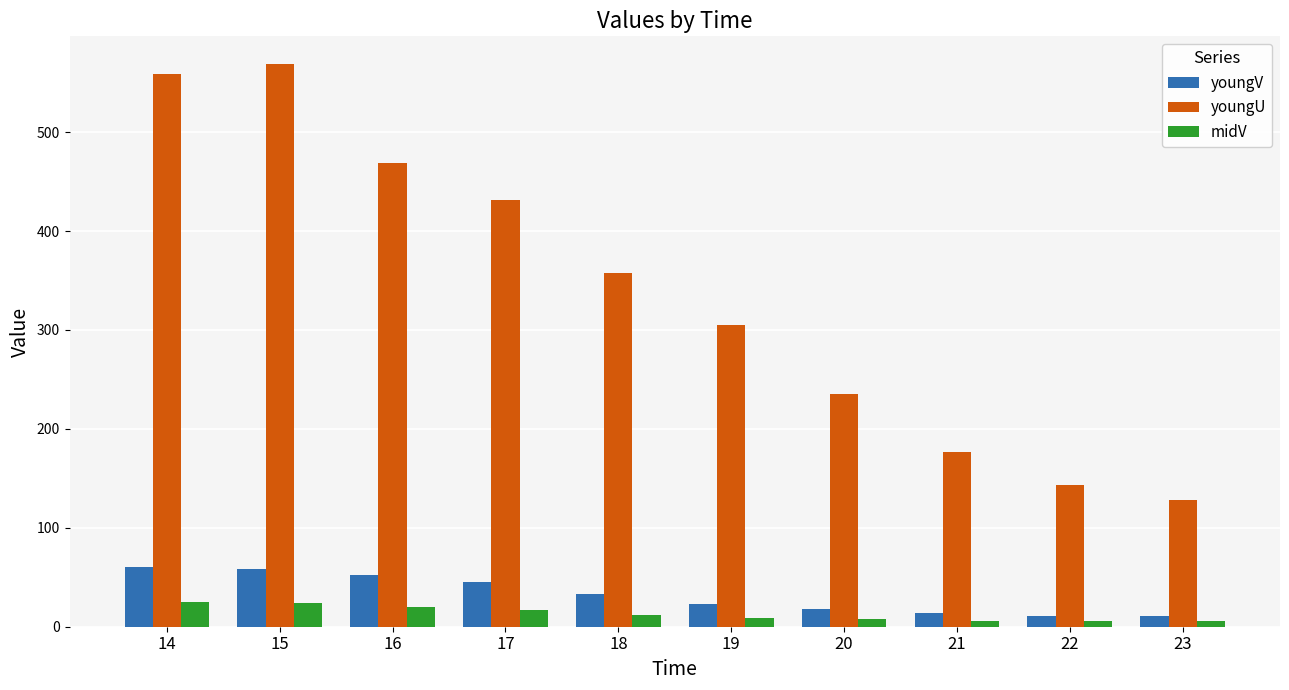

What is the value of the youngV bar at the 7th from the left?

17.9